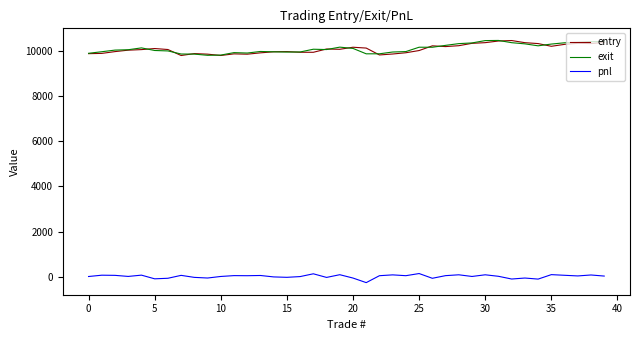

Is this an area chart (filled region under the line)?

No